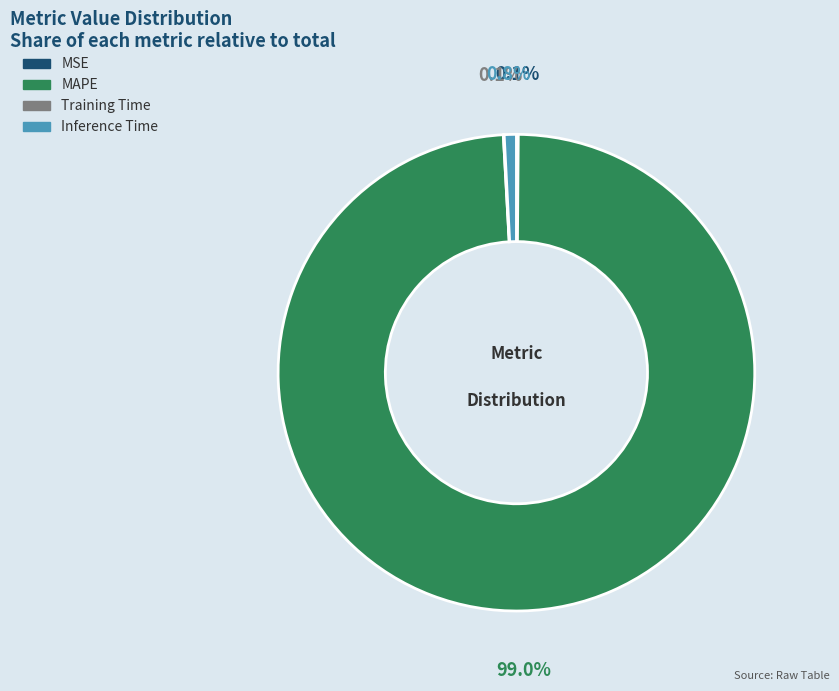

Does MAPE account for over 50% of the chart?

Yes